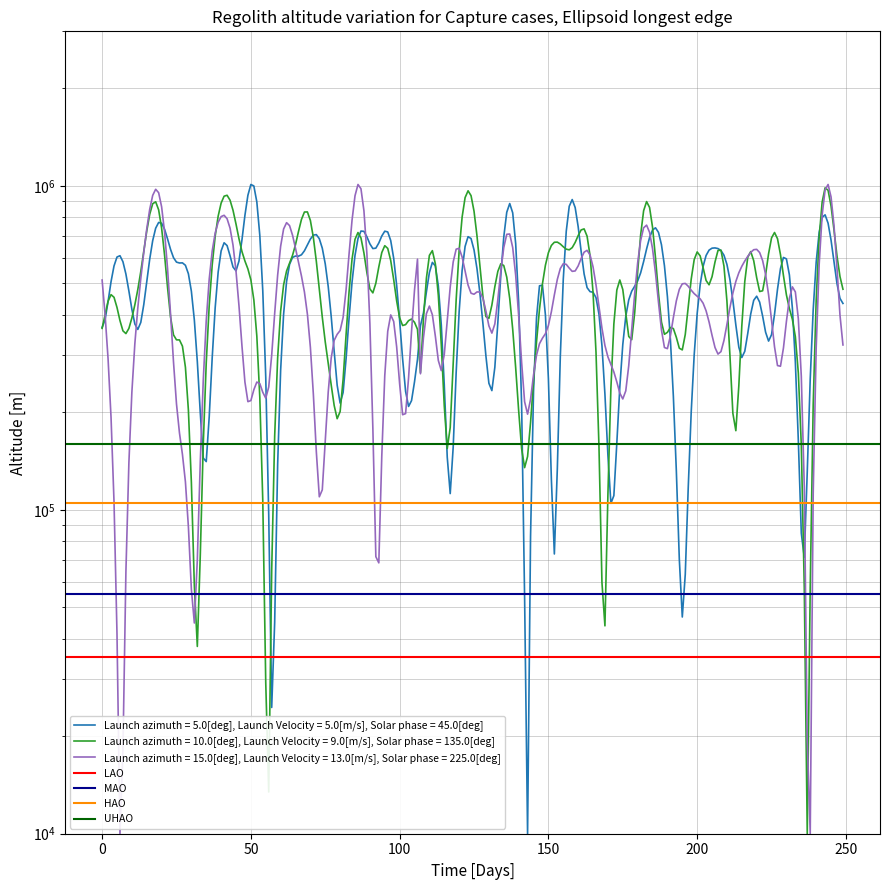

Between −50 and 0, which series saw the biggest shift?

LAO